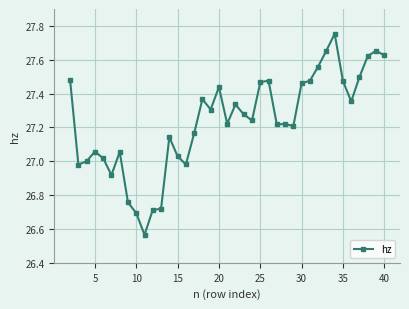

True or false: the data has more than 2 interior local peaks.

True